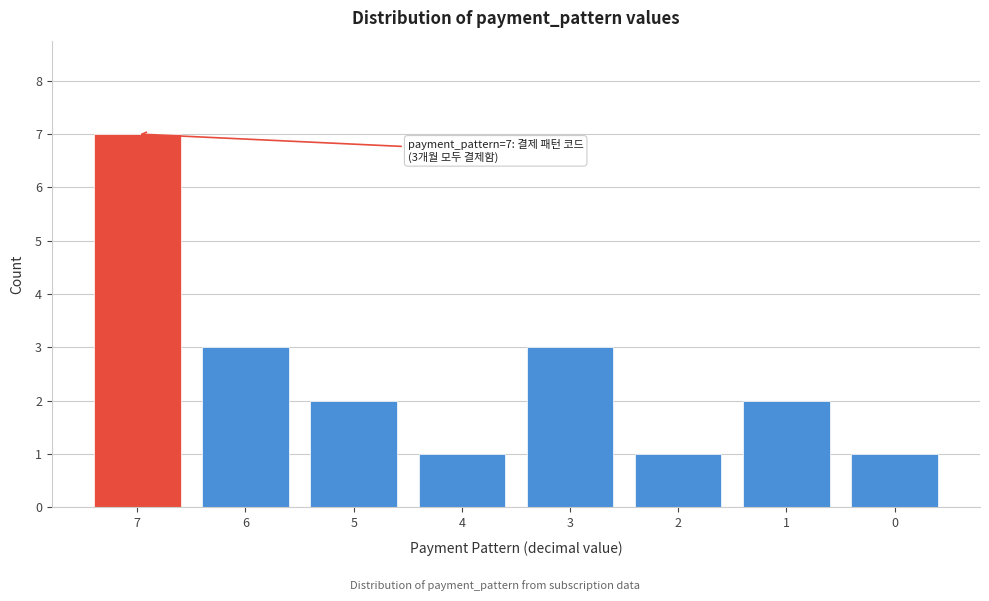

Reading left to right, list all the values displayed in this chart.

7=7	6=3	5=2	4=1	3=3	2=1	1=2	0=1